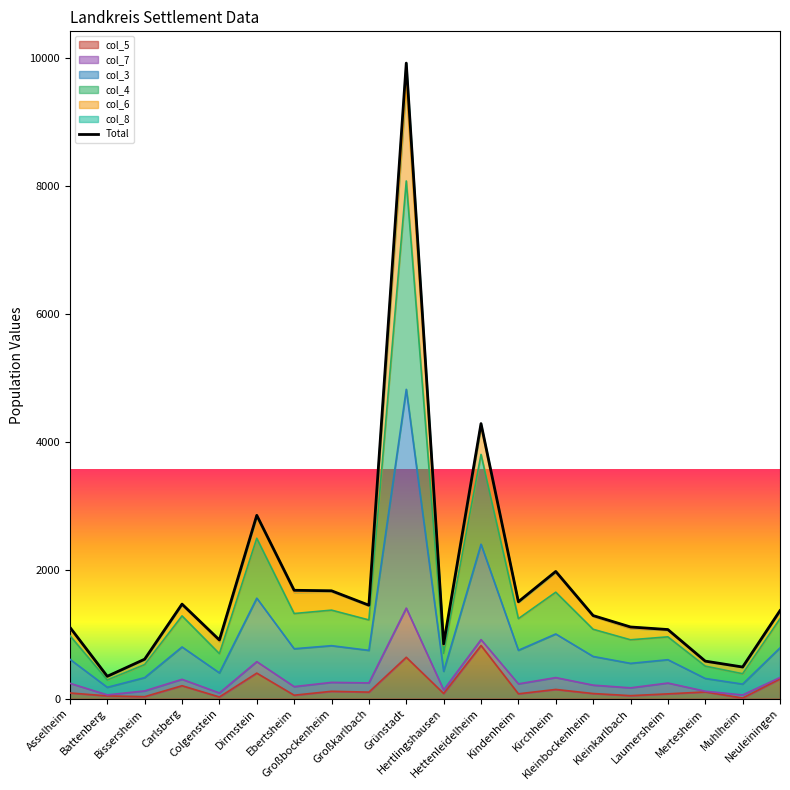

The chart shows a value of 615 at Bissersheim. True or false?

True